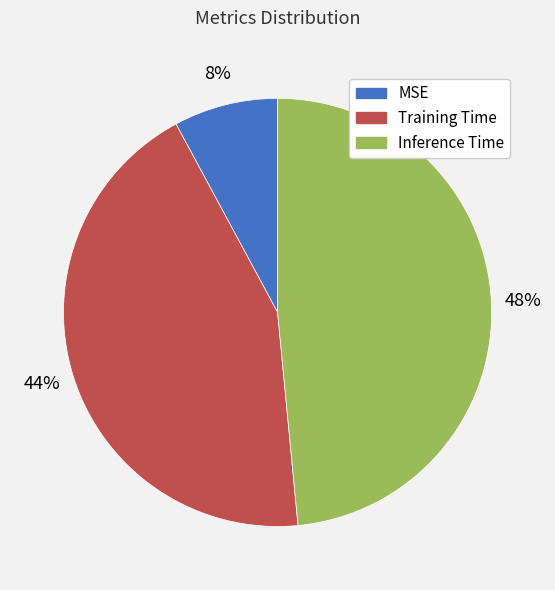

Is Inference Time the majority of the pie?

No